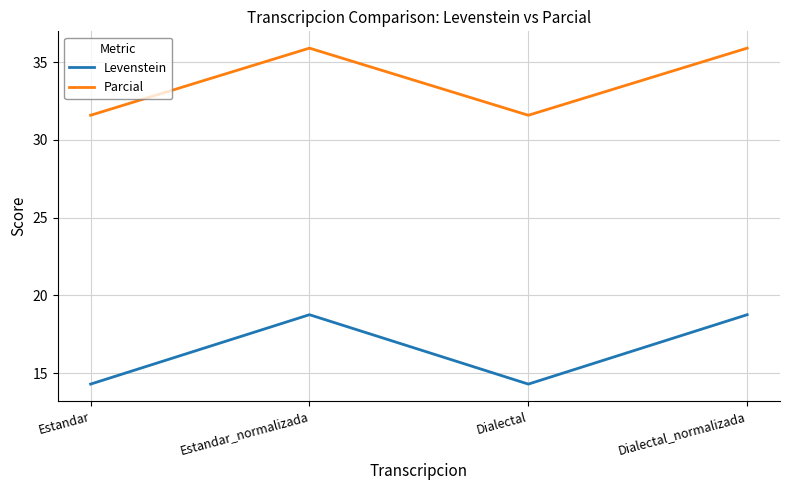

What are all the series names shown in the legend?

Levenstein, Parcial